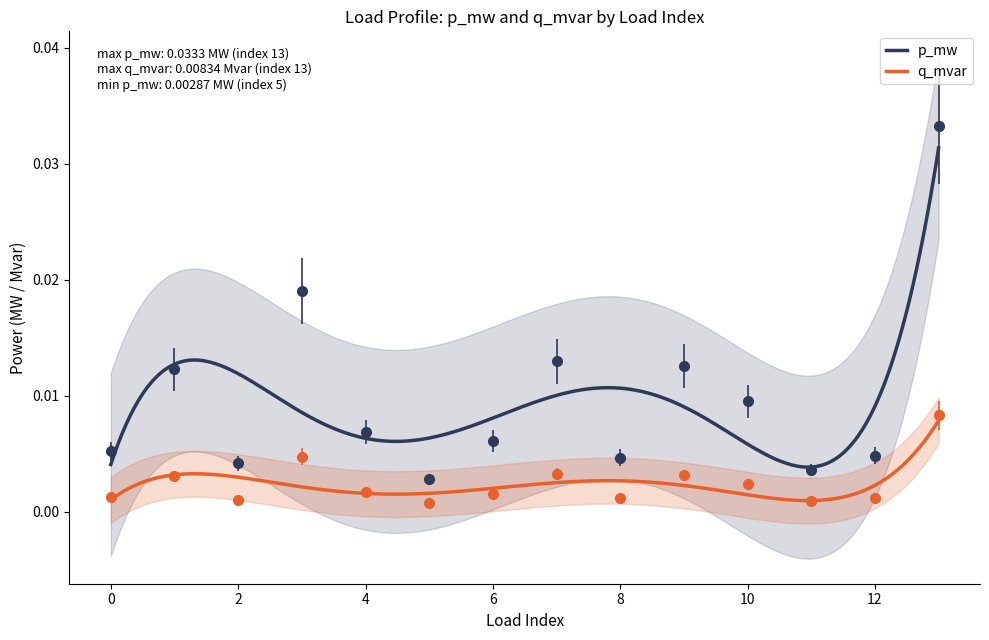

True or false: p_mw has more than 1 interior local peaks.

True